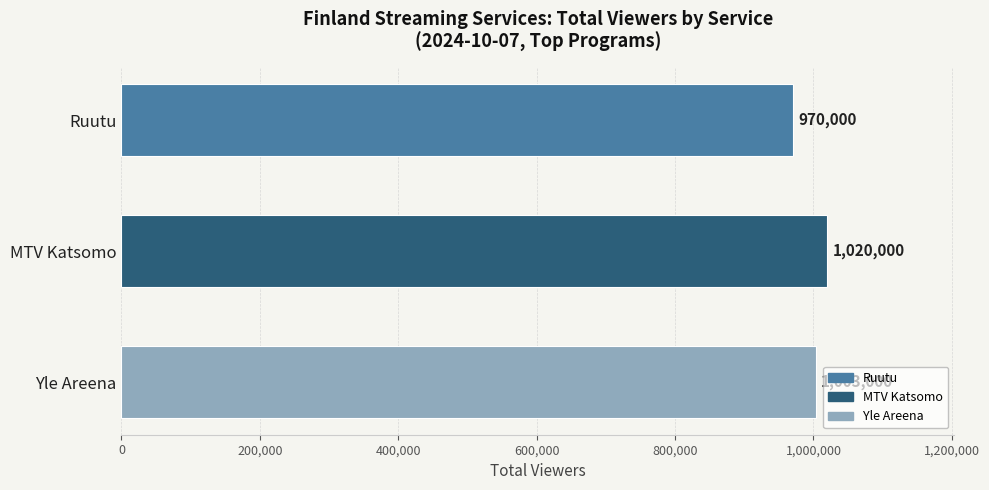

What is the label of the 1st bar from the bottom?

Yle Areena